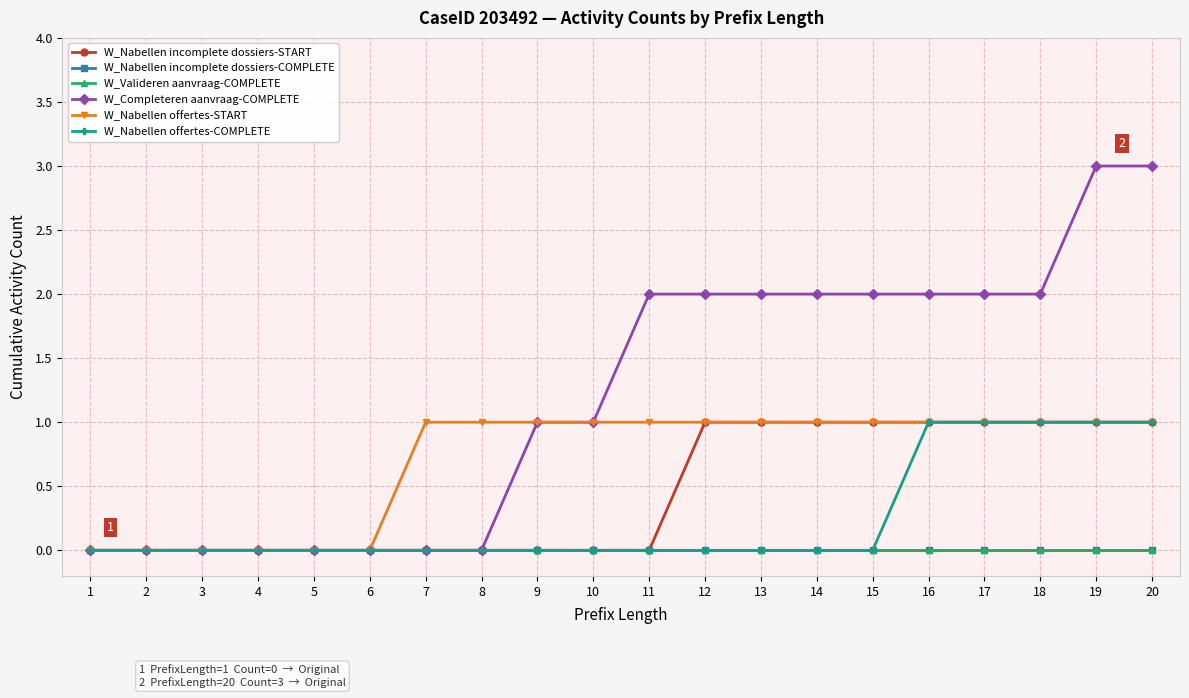

What is the value of the W_Nabellen offertes-COMPLETE point at the 16th from the left?

1